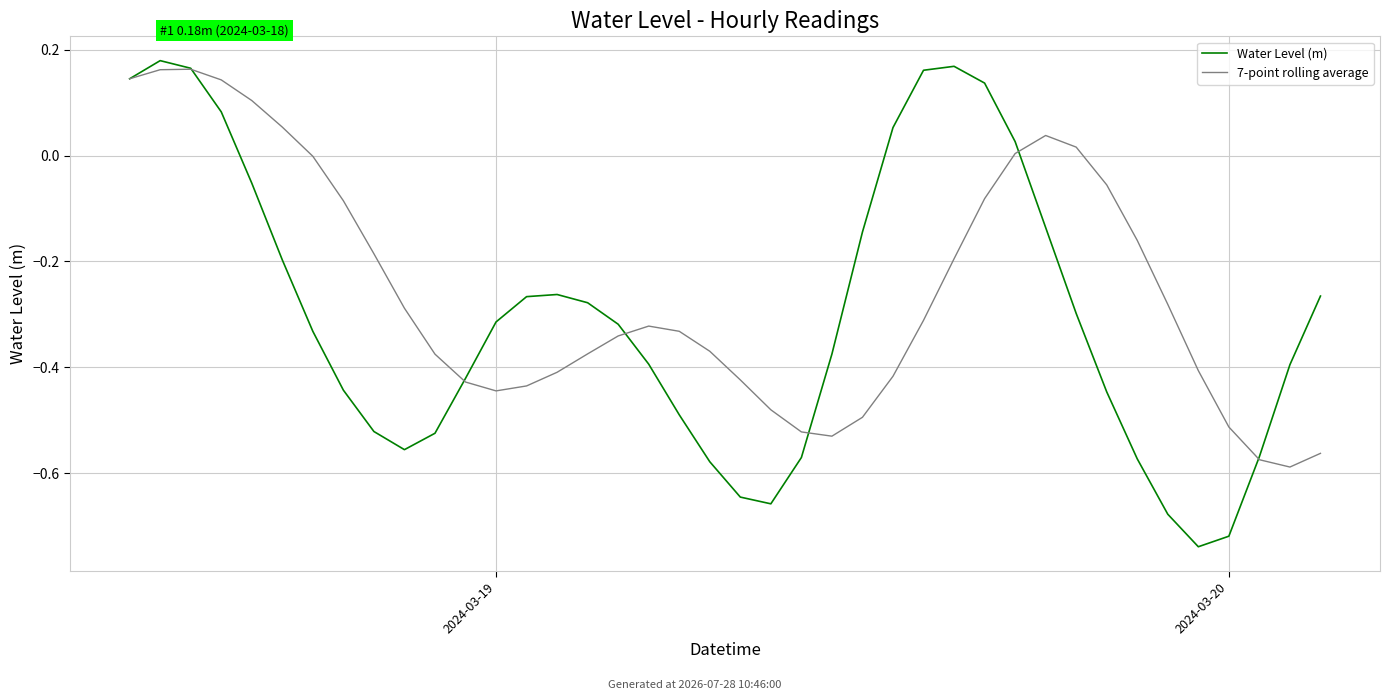

What is the value of the Water Level (m) point at the 9th from the left?

-0.5